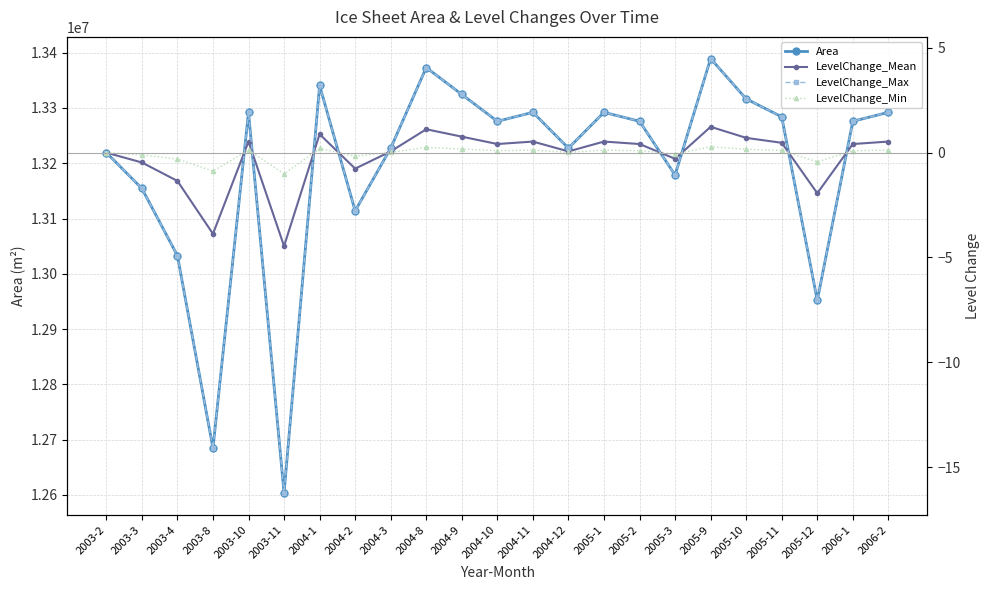

Reading left to right, what are all the values shown in this chart?

Area: 13219200.0	13154400.0	13032900.0	12684600.0	13292100.0	12603600.0	13340700.0	13113900.0	13227300.0	13373100.0	13324500.0	13275900.0	13292100.0	13227300.0	13292100.0	13275900.0	13178700.0	13389300.0	13316400.0	13284000.0	12951900.0	13275900.0	13292100.0
LevelChange_Mean: 0.0	-0.5	-1.3	-3.9	0.5	-4.5	0.9	-0.8	0.1	1.1	0.8	0.4	0.5	0.1	0.5	0.4	-0.3	1.2	0.7	0.5	-1.9	0.4	0.5
LevelChange_Max: 0.0	-1.7	-4.9	-14.1	1.9	-16.2	3.2	-2.8	0.2	4.1	2.8	1.5	1.9	0.2	1.9	1.5	-1.1	4.5	2.6	1.7	-7.0	1.5	1.9
LevelChange_Min: 0.0	-0.1	-0.3	-0.9	0.1	-1.0	0.2	-0.2	0.0	0.3	0.2	0.1	0.1	0.0	0.1	0.1	-0.1	0.3	0.2	0.1	-0.4	0.1	0.1